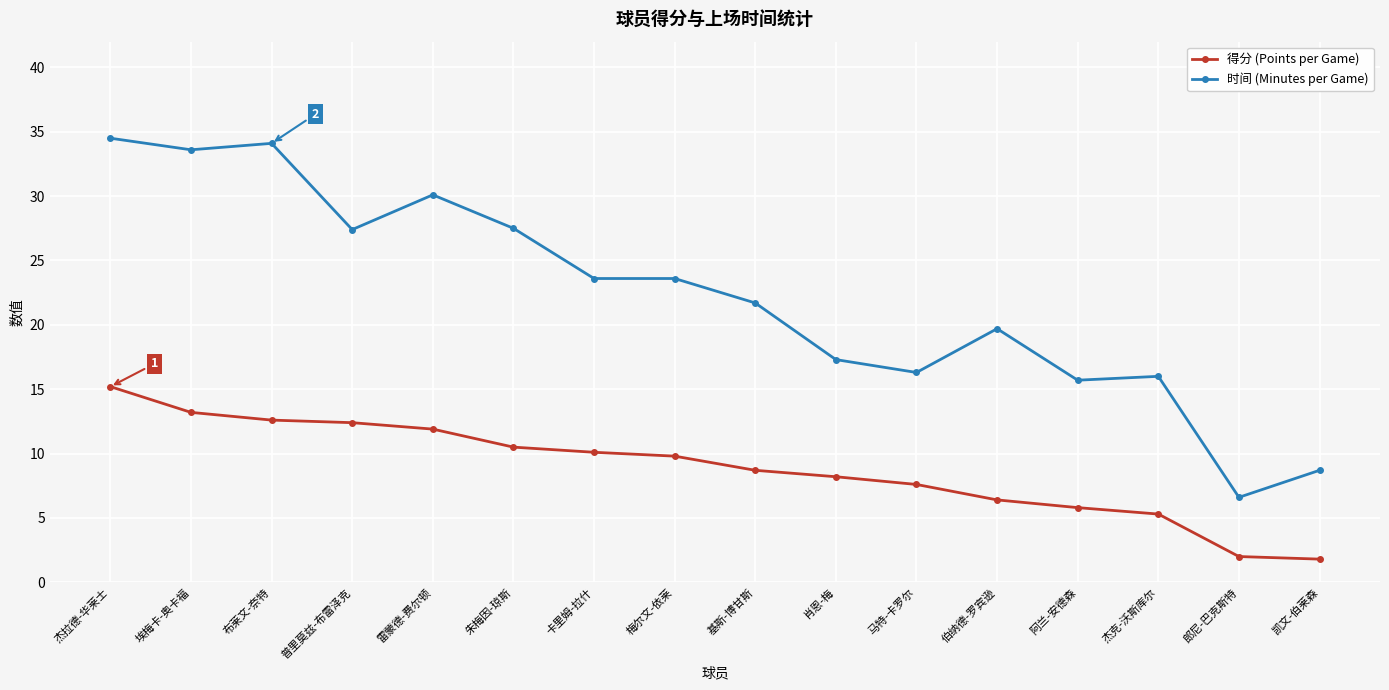

Which category has the lowest value in the 时间 (Minutes per Game) series?

郎尼-巴克斯特